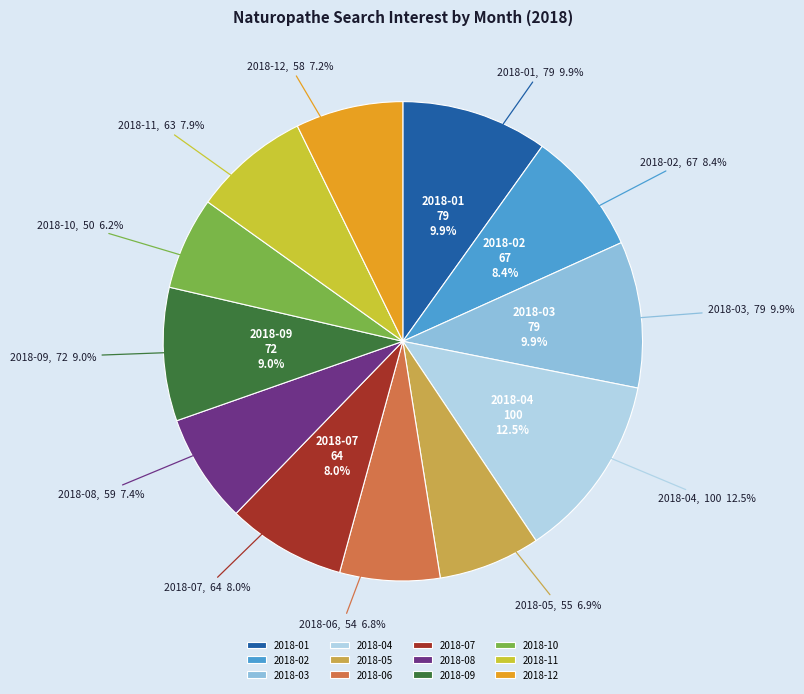

To the nearest percent, what is the combined percentage of 2018-08 and 2018-04?

20%